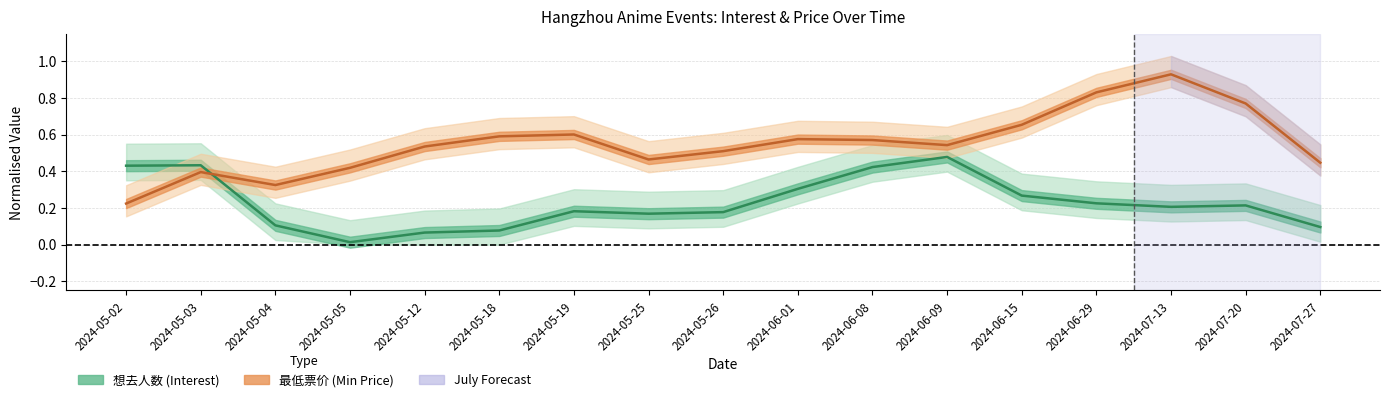

Count the 最低票价 (Min Price) values in the range 0 to 1.

17